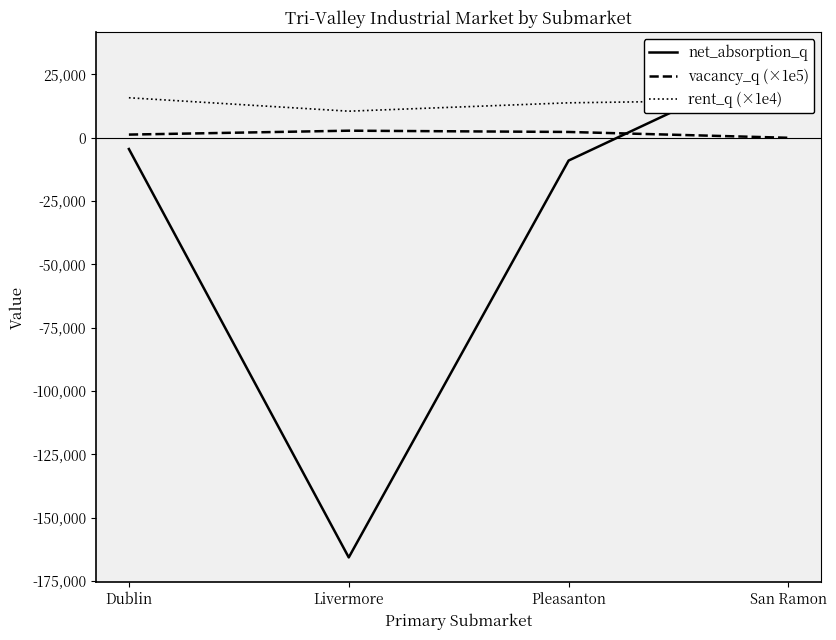

Which series has the largest total across all categories?

rent_q (×1e4)